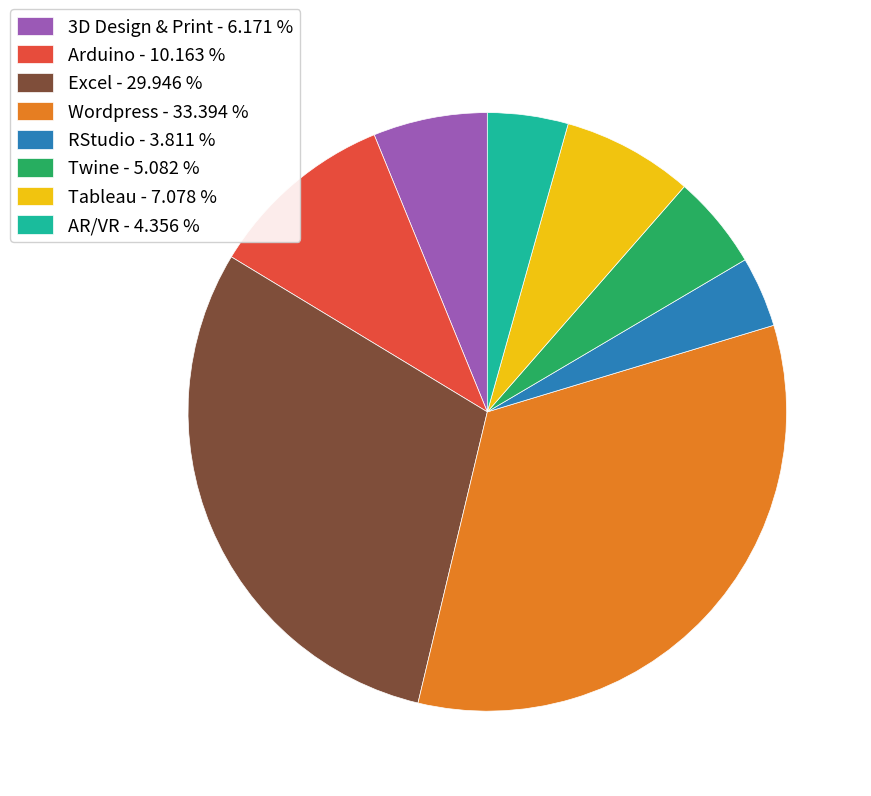

Which has a higher value, Excel - 29.946 % or Wordpress - 33.394 %?

Wordpress - 33.394 %